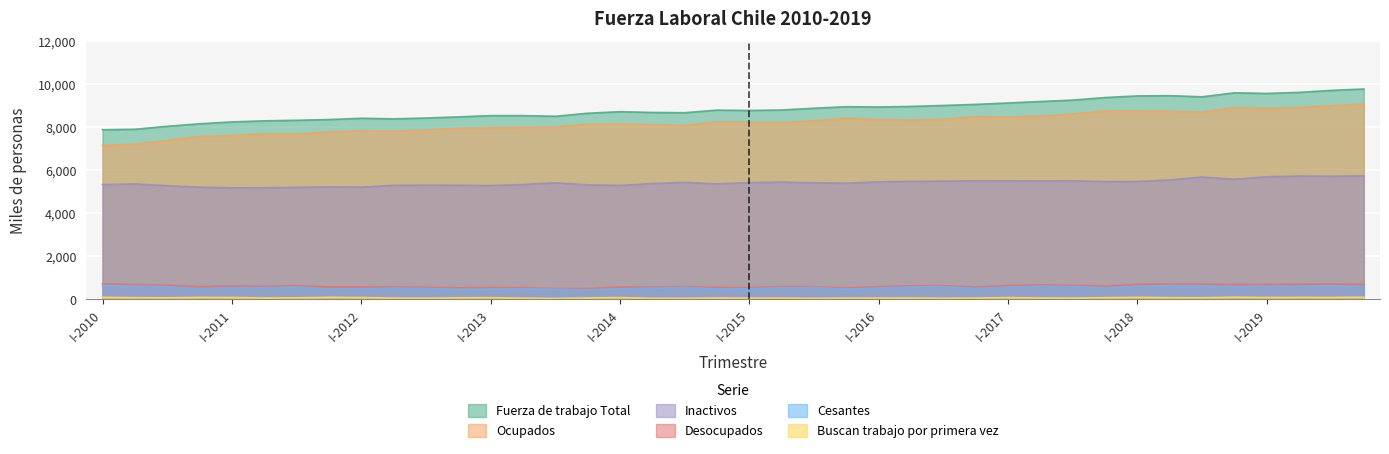

What is the value of the Buscan trabajo por primera vez point at the 31st from the left?

59.2